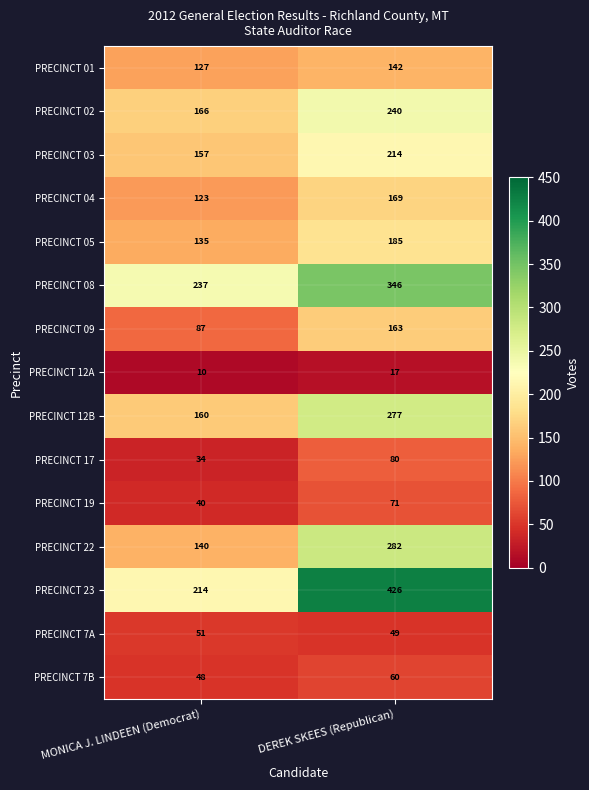

Where is PRECINCT 08 nearest to the value 291?

MONICA J. LINDEEN (Democrat)